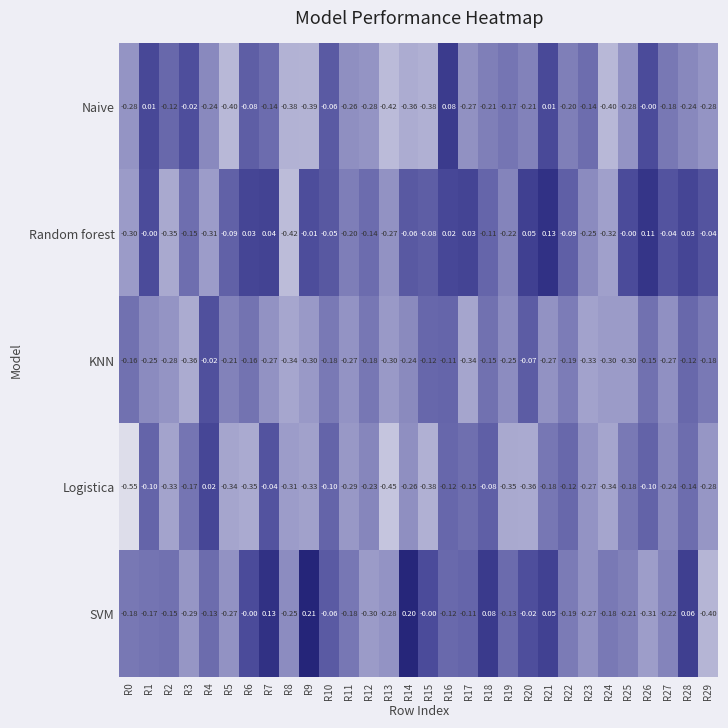

Which series has the largest total across all categories?

Random forest